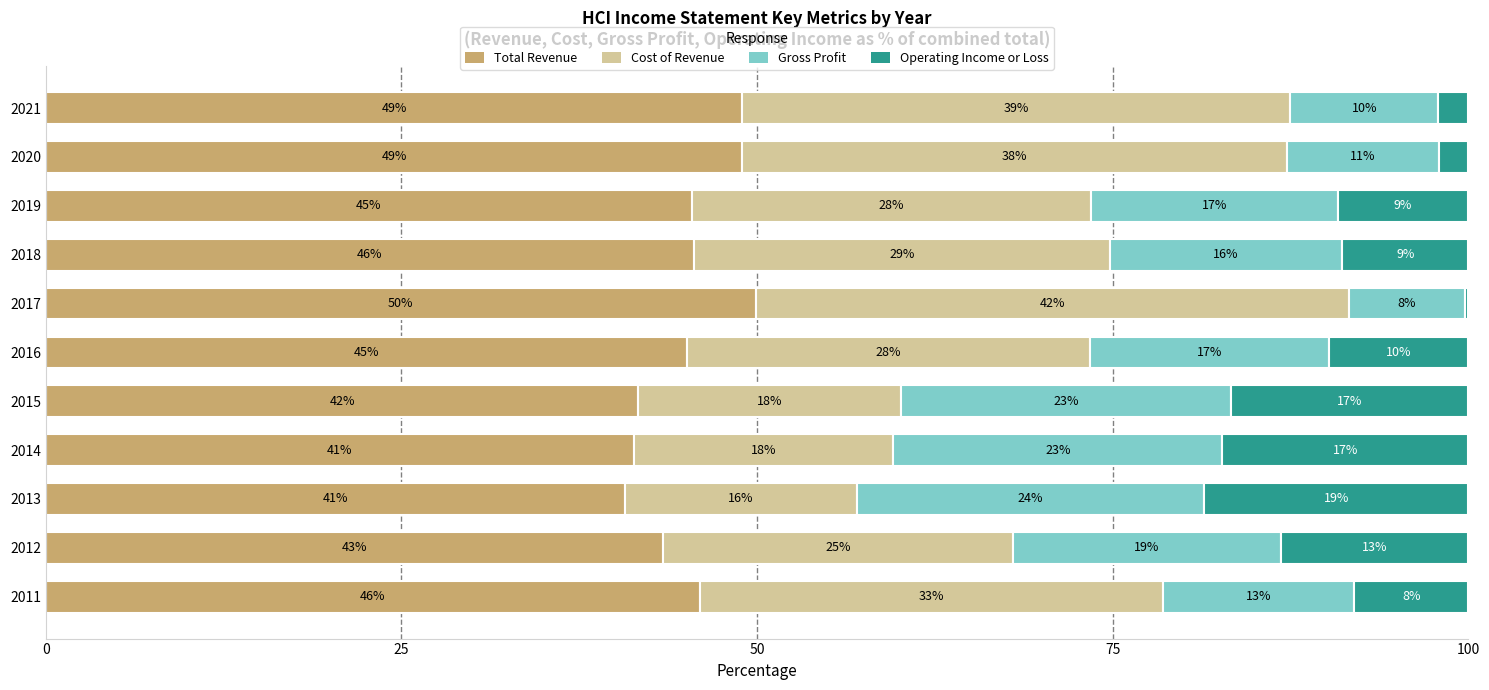

What are all the series names shown in the legend?

Total Revenue, Cost of Revenue, Gross Profit, Operating Income or Loss